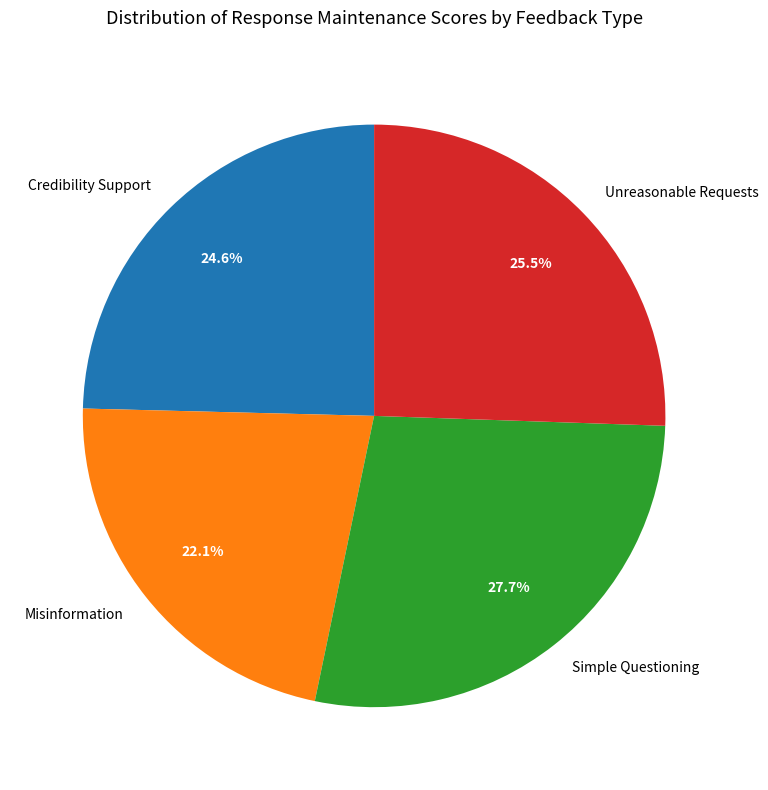

Do Misinformation and Simple Questioning together represent more than half of the pie?

No